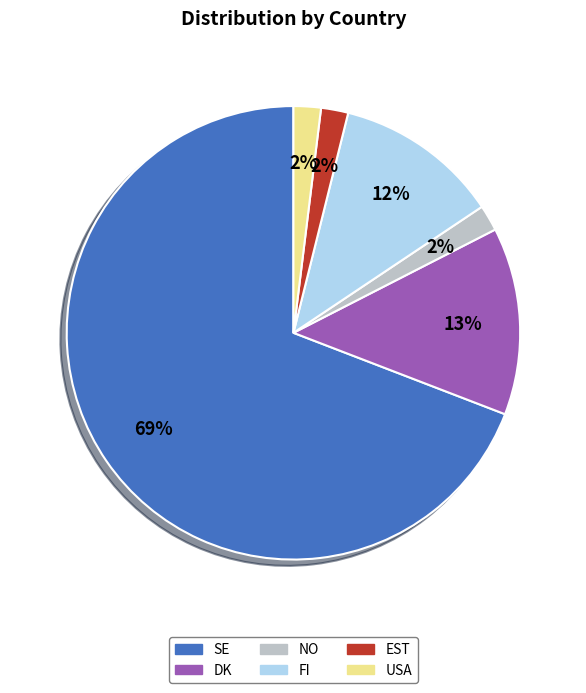

Is the sum of EST and DK greater than half?

No